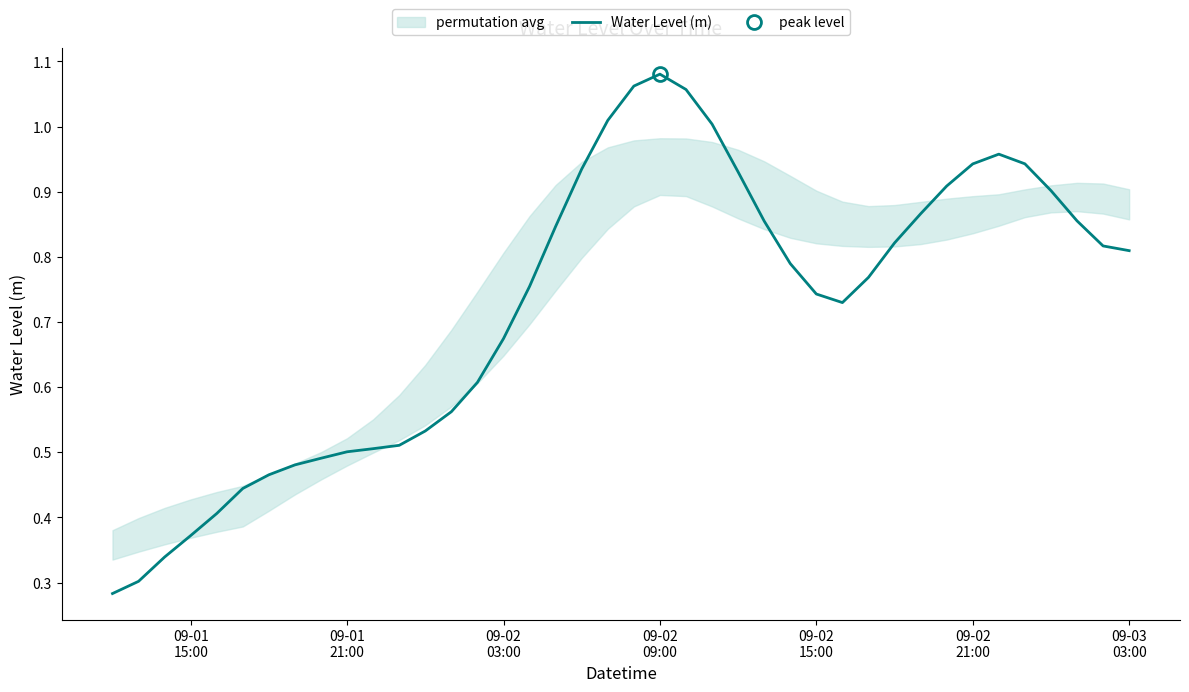

Where is the first local maximum?

09-02 09:00